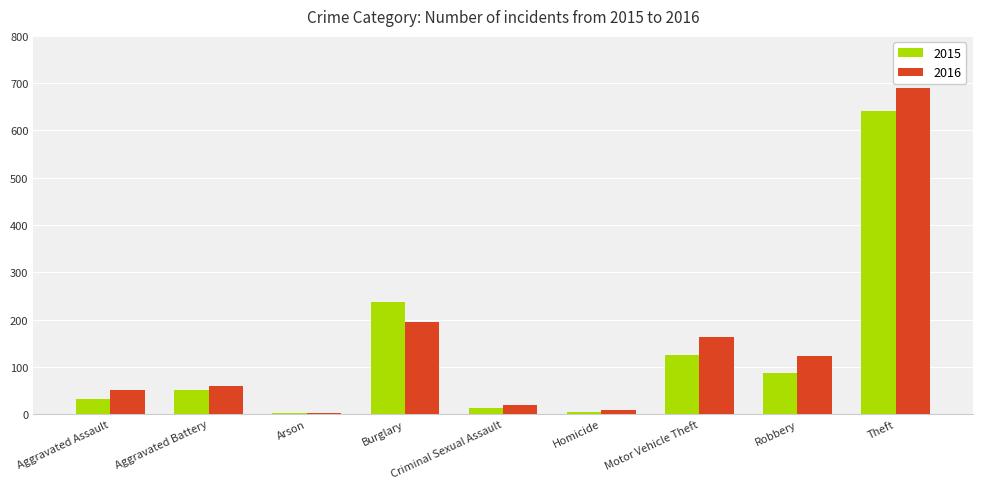

Is it true that 2016 equals 100 at Motor Vehicle Theft?

False